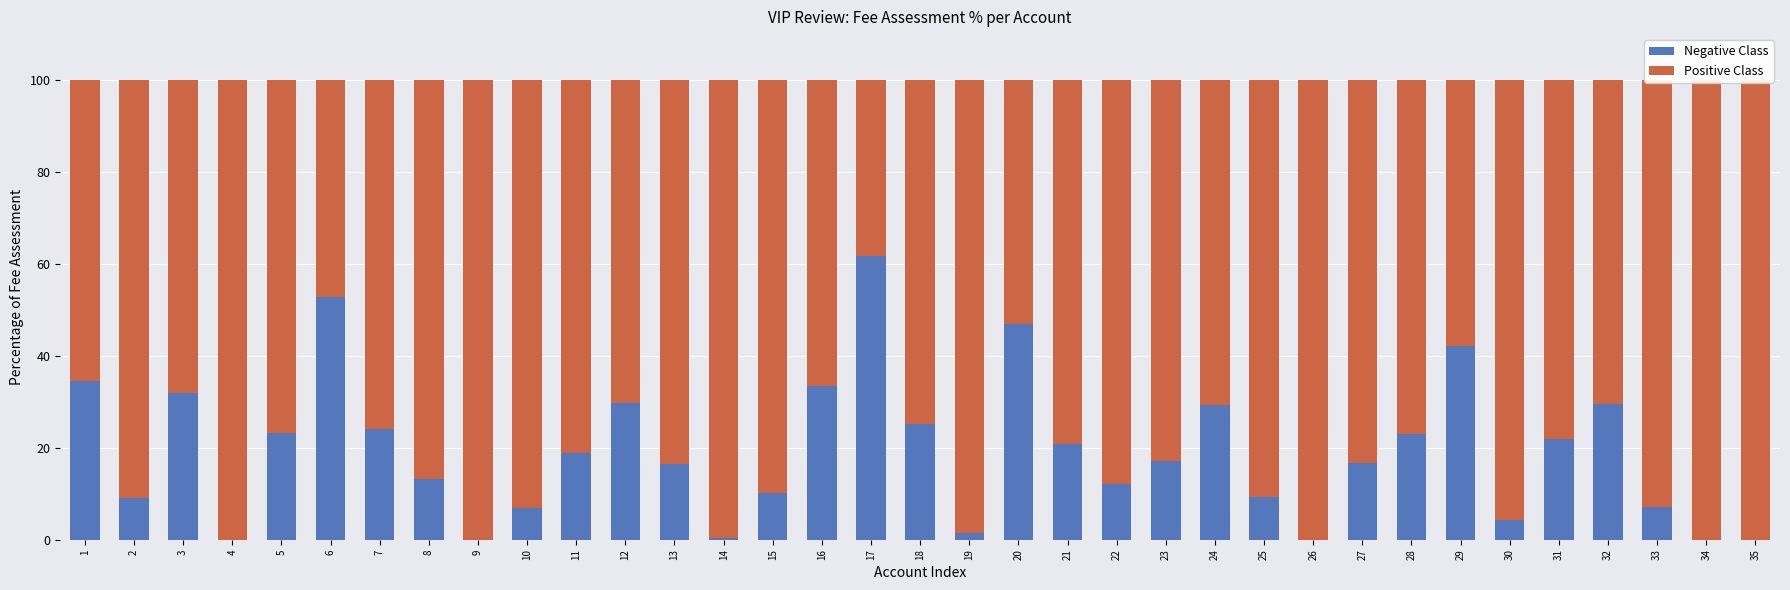

How many values in the Positive Class series are below 82?

17